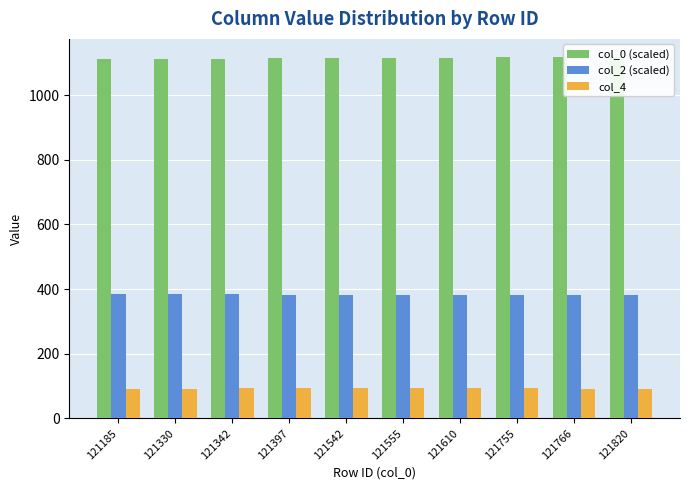

What is the minimum value for col_2 (scaled)?

383